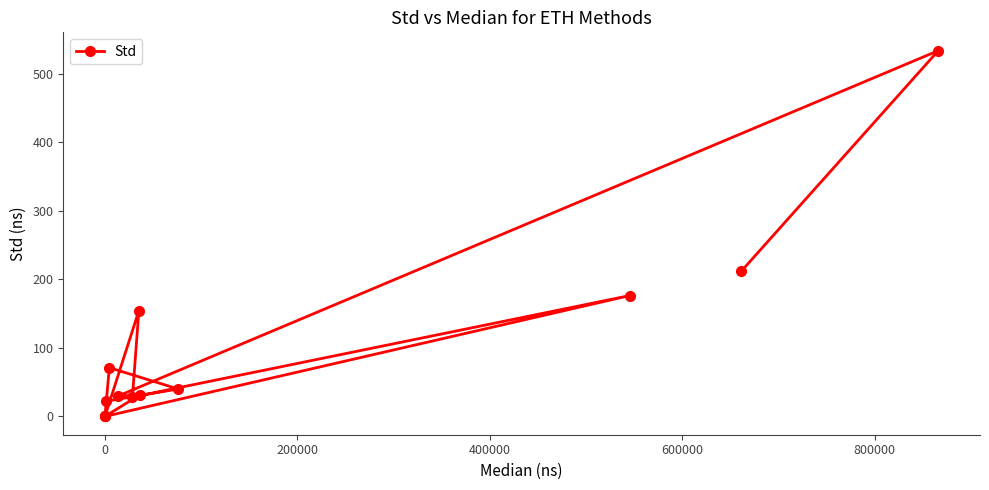

What is the average value?

99.9